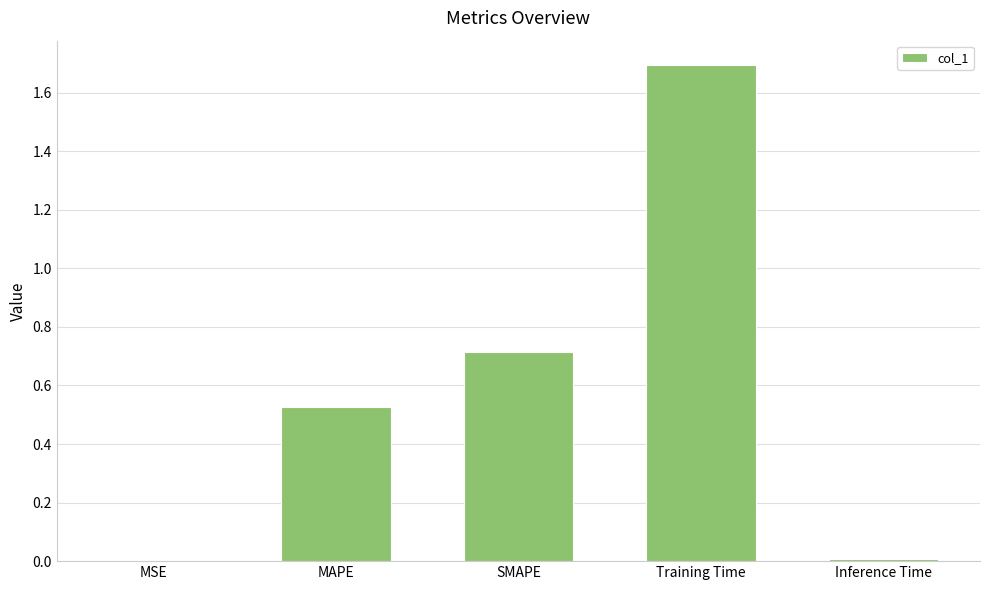

What is the sum of all values?

2.9